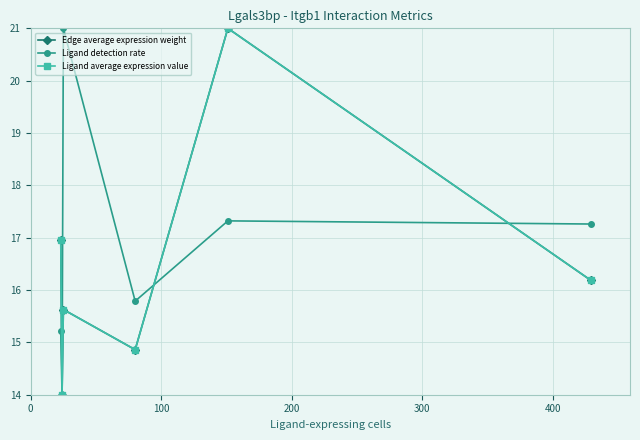

What is the sum of all Ligand average expression value values?

98.6